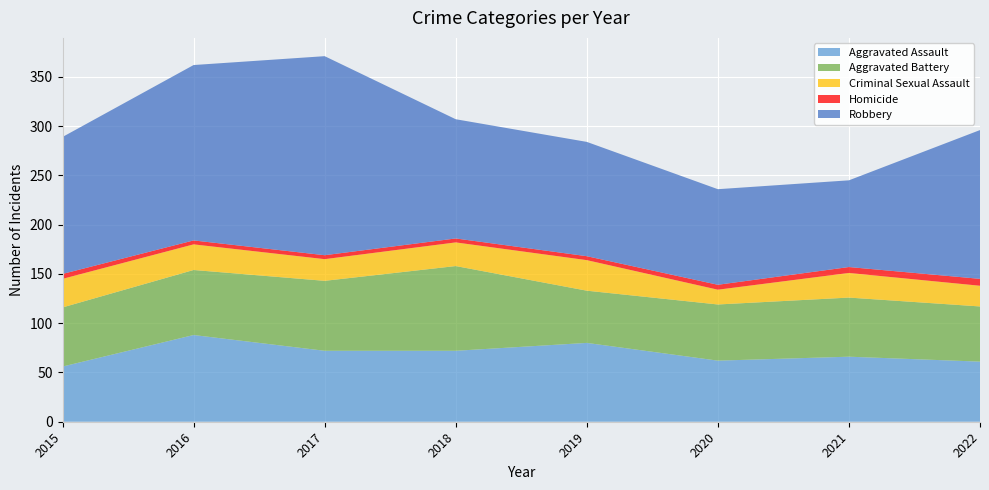

Reading right to left, list all the values displayed in this chart.

Aggravated Assault: 2022=61	2021=66	2020=62	2019=80	2018=72	2017=72	2016=88	2015=56
Aggravated Battery: 2022=56	2021=60	2020=57	2019=53	2018=86	2017=71	2016=66	2015=60
Criminal Sexual Assault: 2022=21	2021=25	2020=15	2019=31	2018=24	2017=22	2016=26	2015=29
Homicide: 2022=7	2021=6	2020=5	2019=4	2018=4	2017=4	2016=4	2015=5
Robbery: 2022=151	2021=88	2020=97	2019=116	2018=121	2017=202	2016=178	2015=139